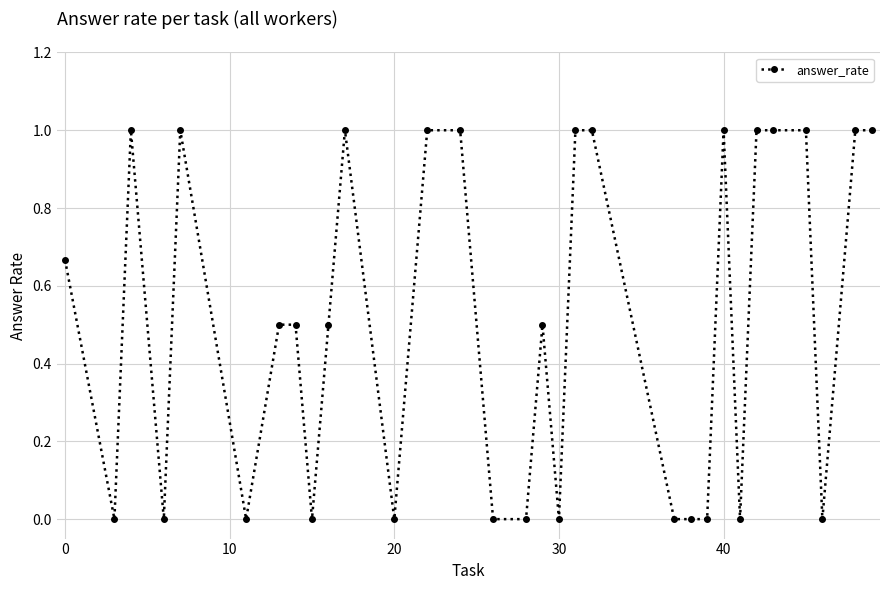

What is the sum of all values?

15.7